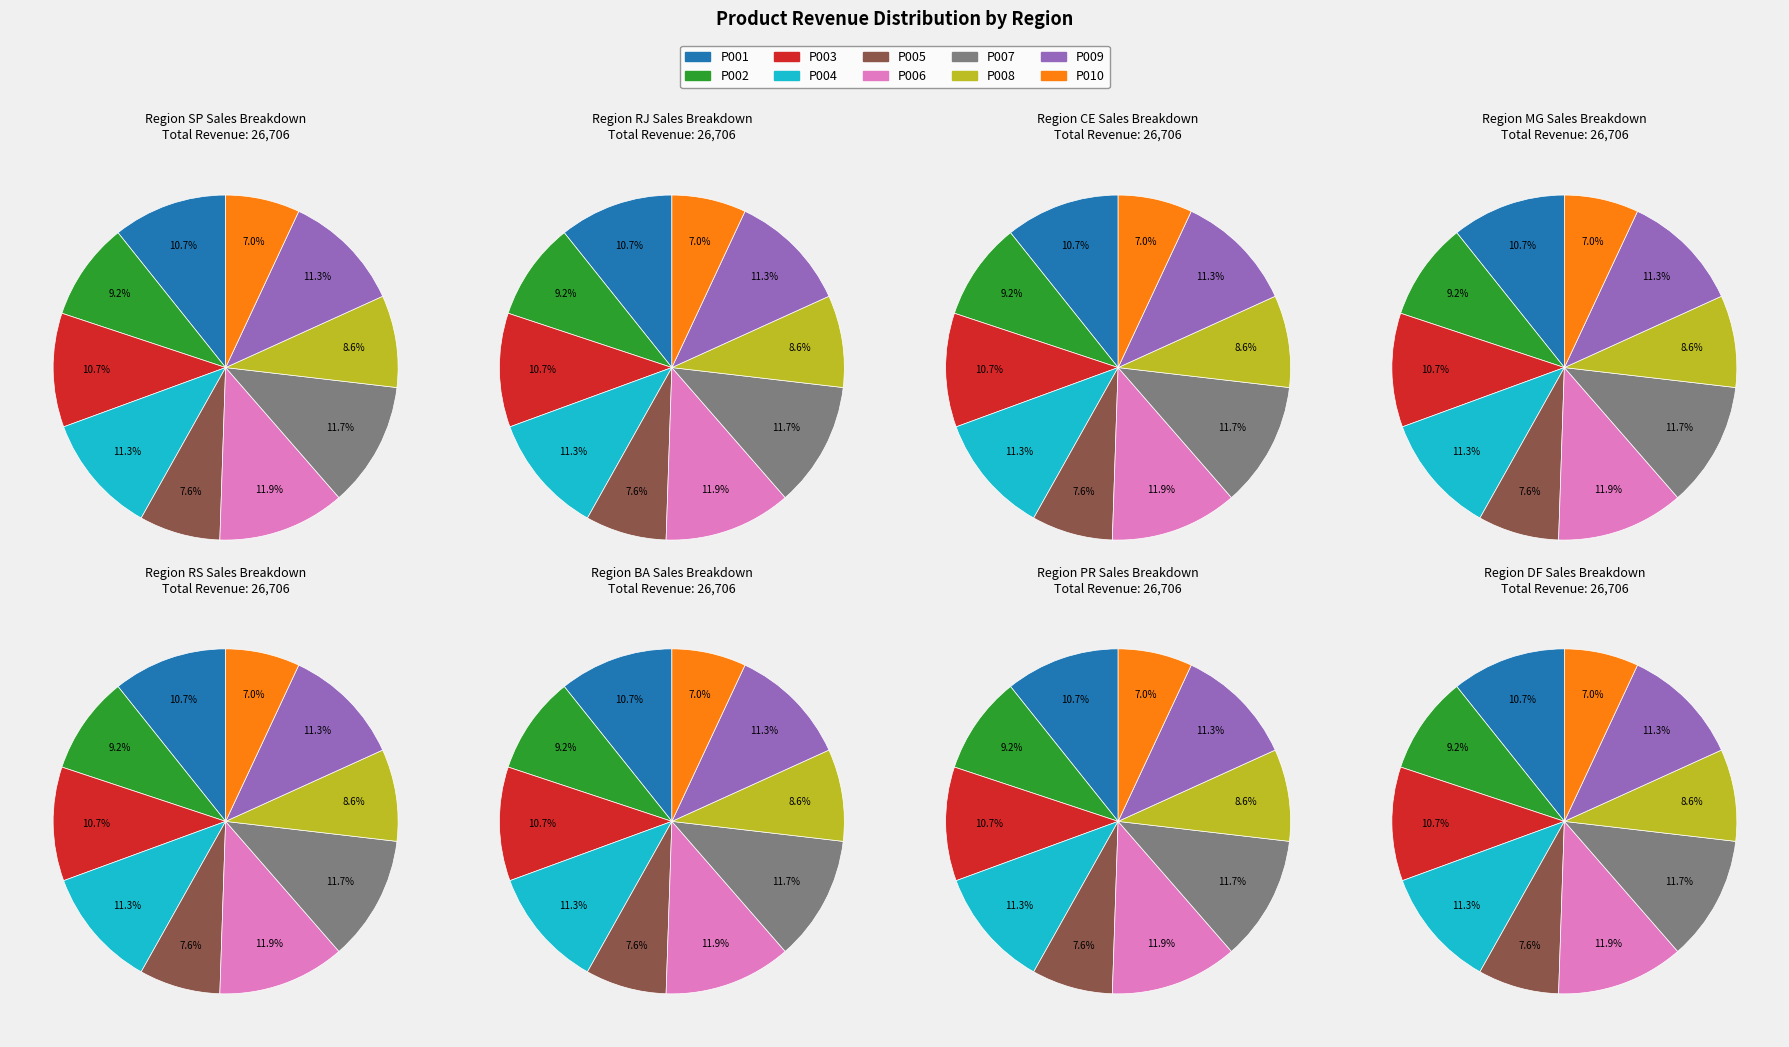

Does P005 account for over 50% of the chart?

No